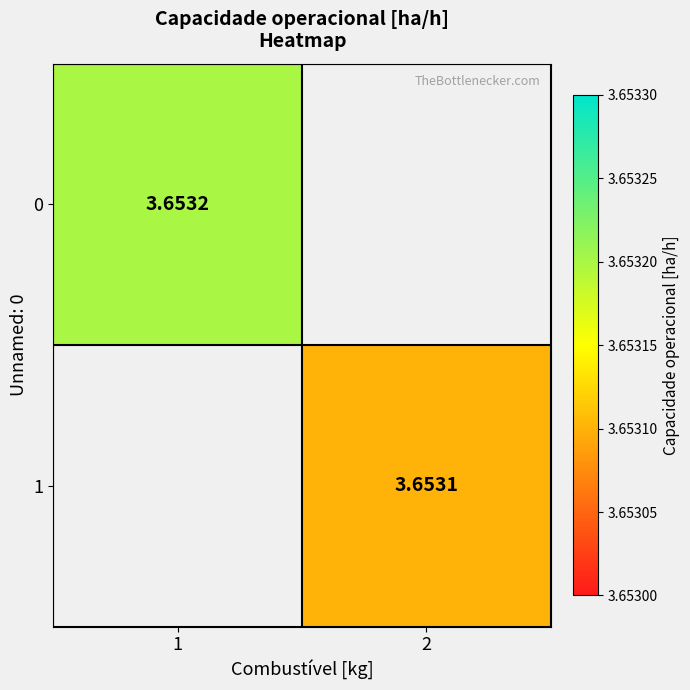

At which label does 1 first exceed 3?

2